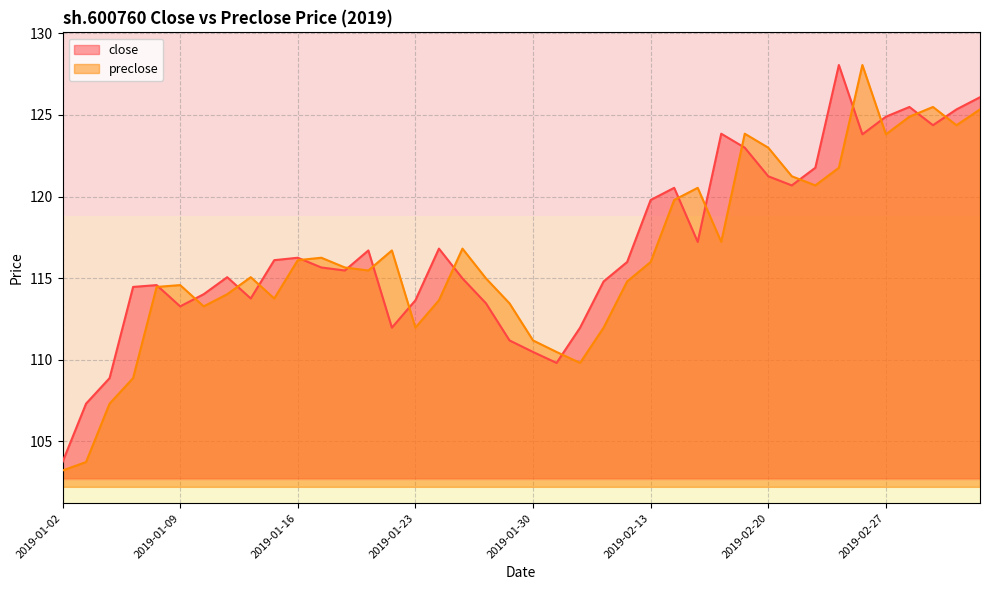

What is the label of the 8th point from the right?

2019-02-22